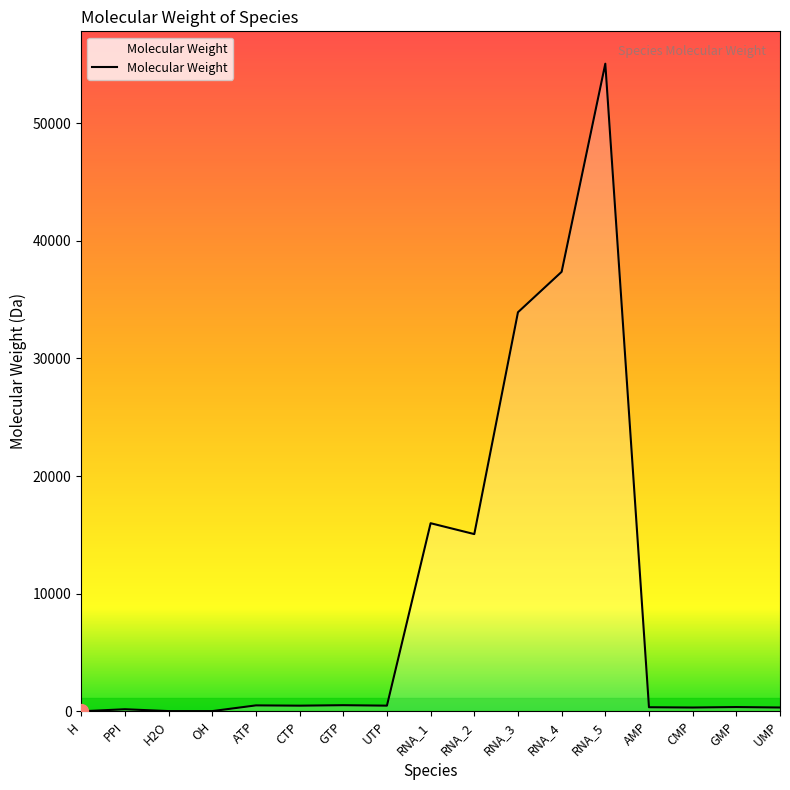

What is the sum of the values at RNA_1 and GMP?

16353.5